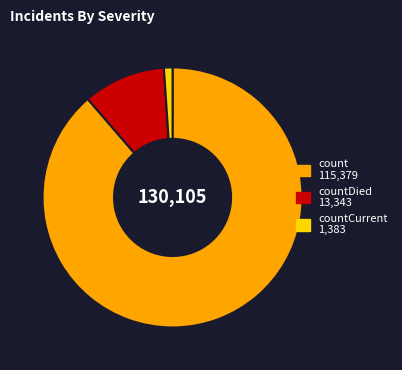

Is there a majority slice in this chart?

Yes